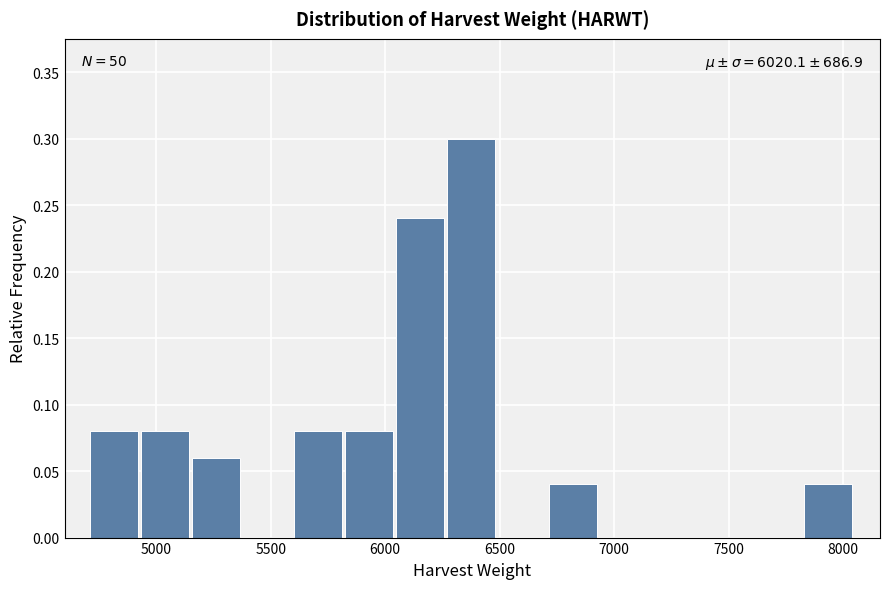

Over which range of the x-axis is the bar tallest?

6250 to 6500